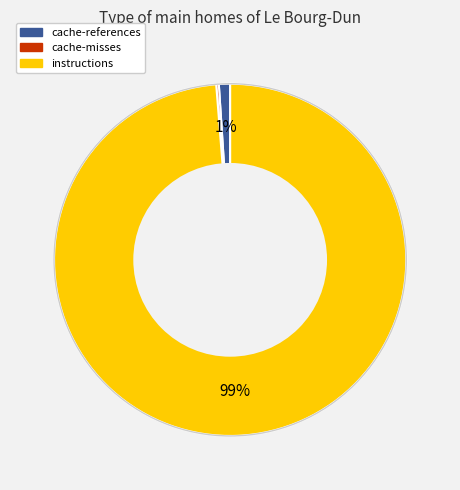

What is the largest slice in the pie chart?

instructions